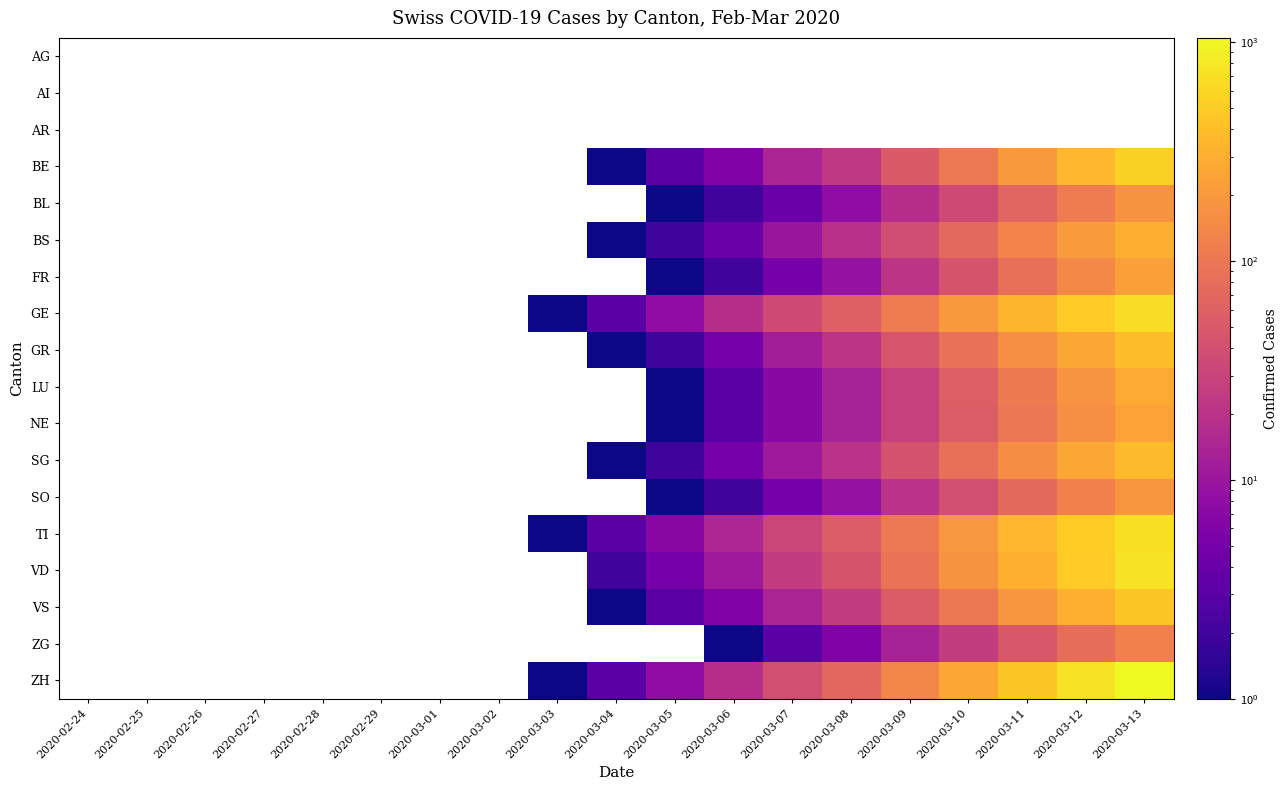

How many distinct data groups are displayed?

18